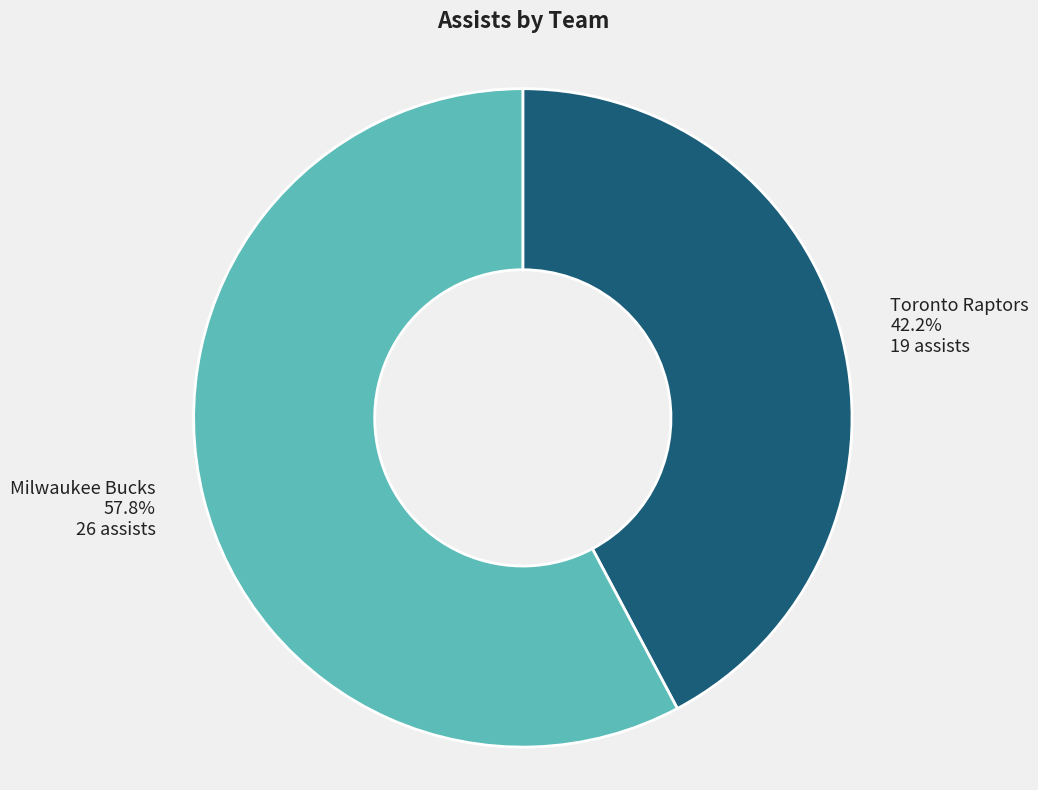

Is there any slice that represents more than half of the pie?

Yes